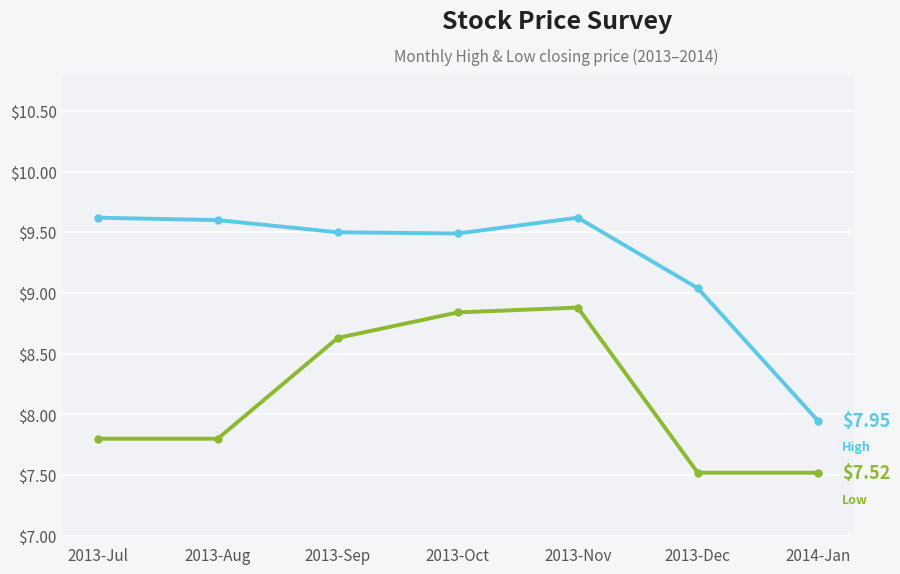

What is the difference between the highest and lowest values at 2013-Sep?

0.9